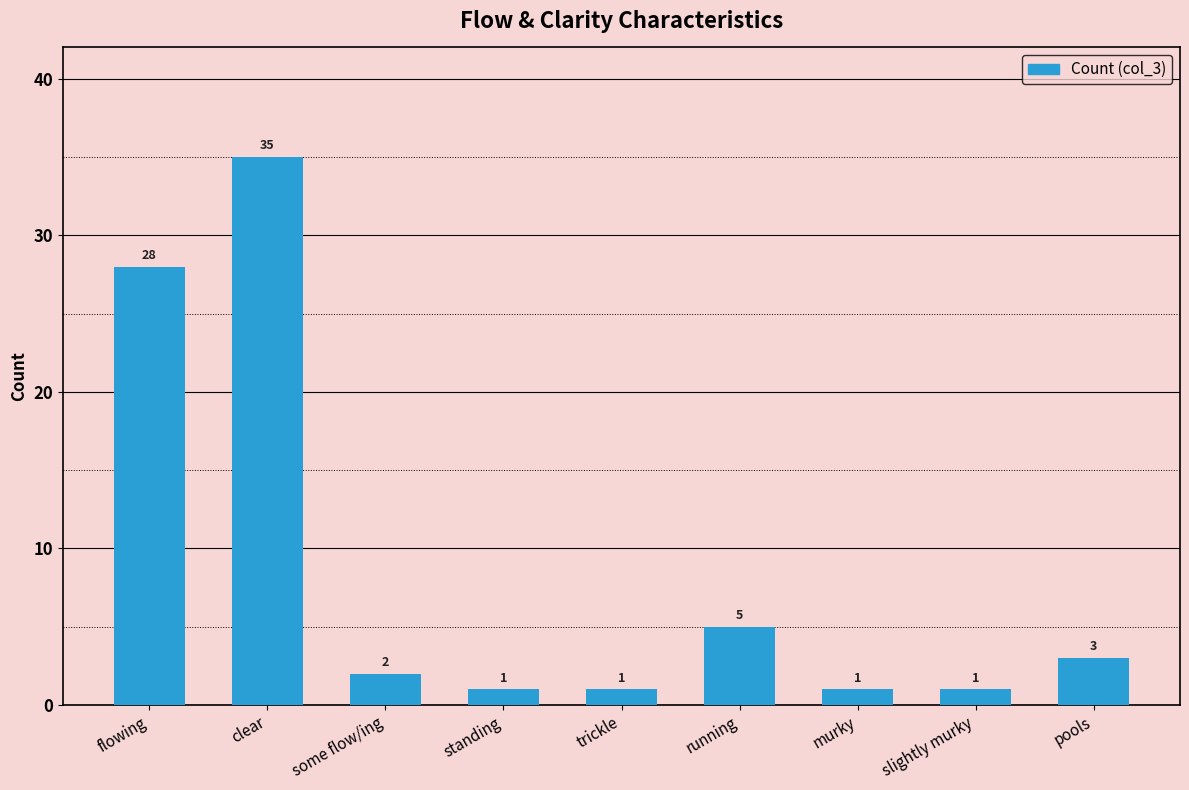

What is the label of the 6th bar from the left?

running